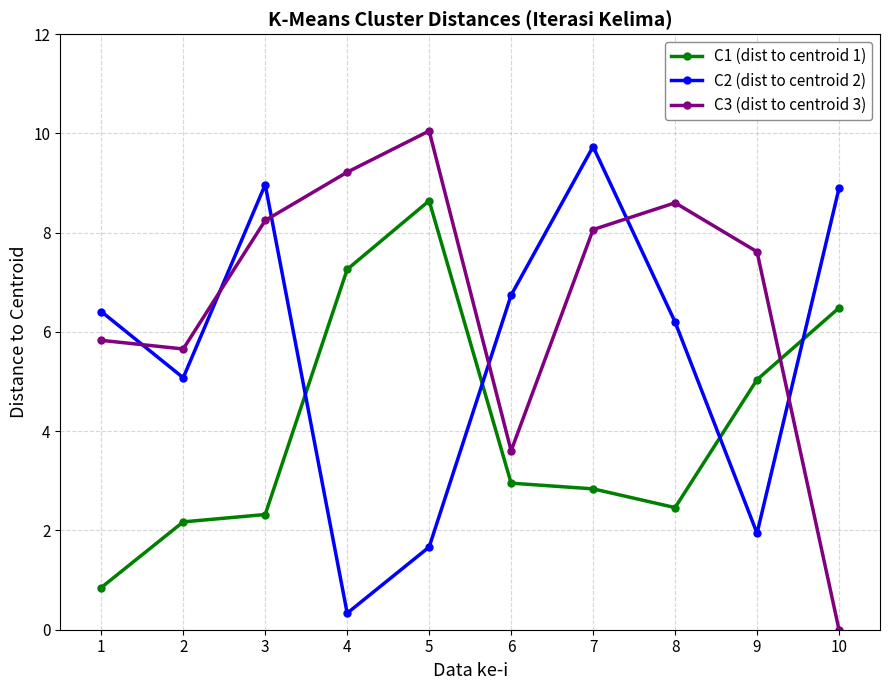

What is the average value of the C2 (dist to centroid 2) series?

5.6